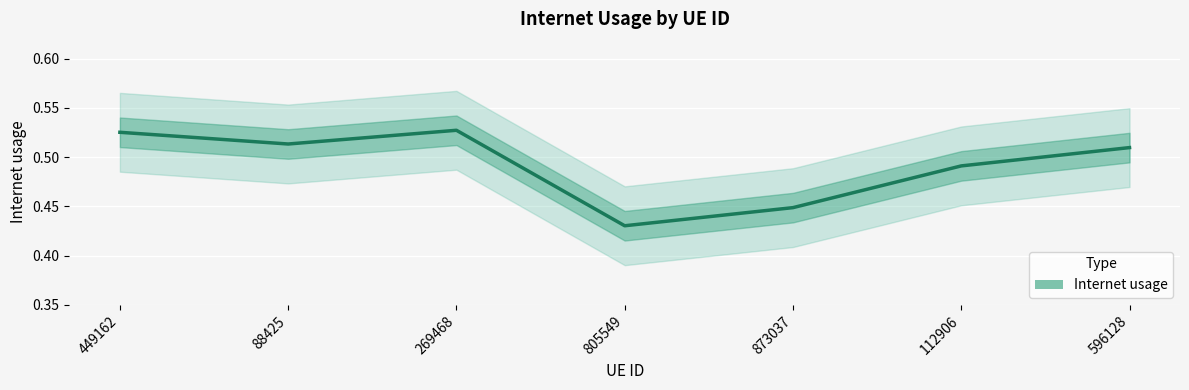

How many interior local peaks (higher than both neighbors) does the data have?

1